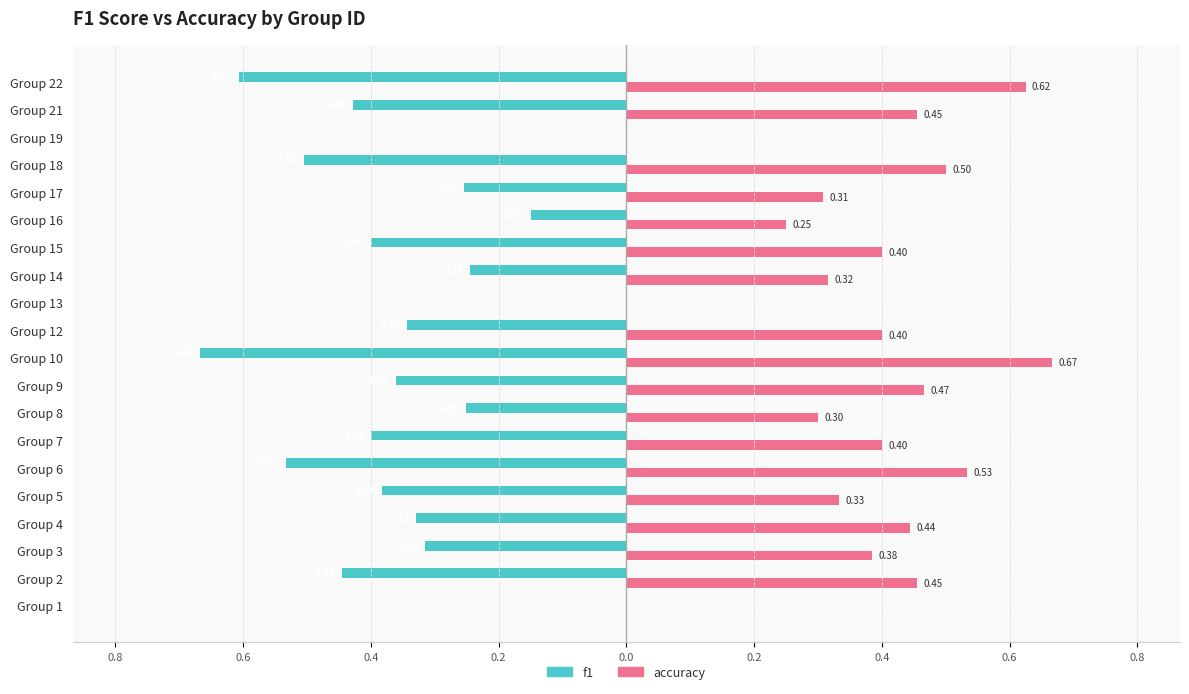

What is the label of the 2nd bar from the right?

18